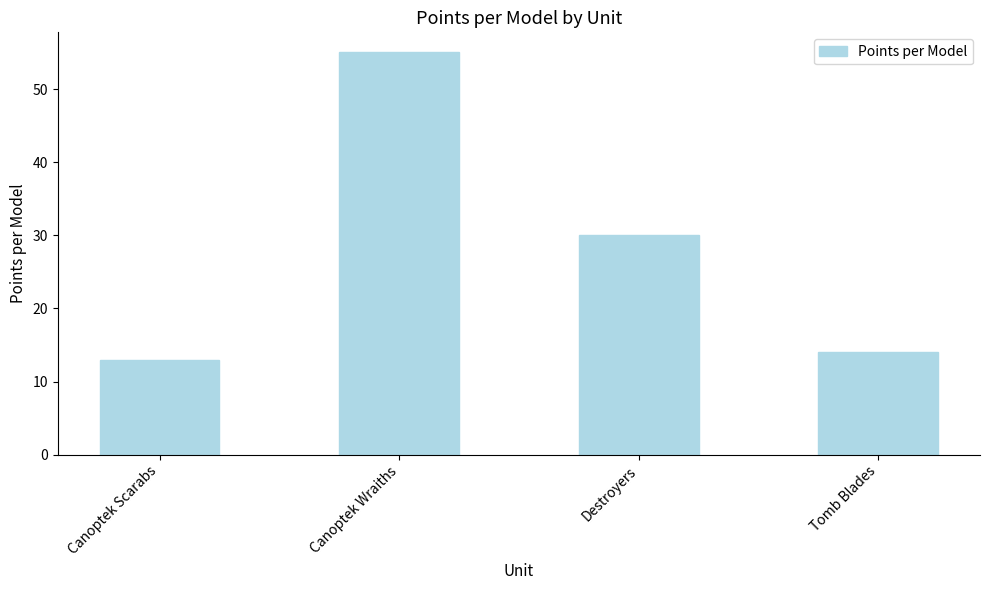

Read the value at Canoptek Wraiths, to the nearest 5.

55